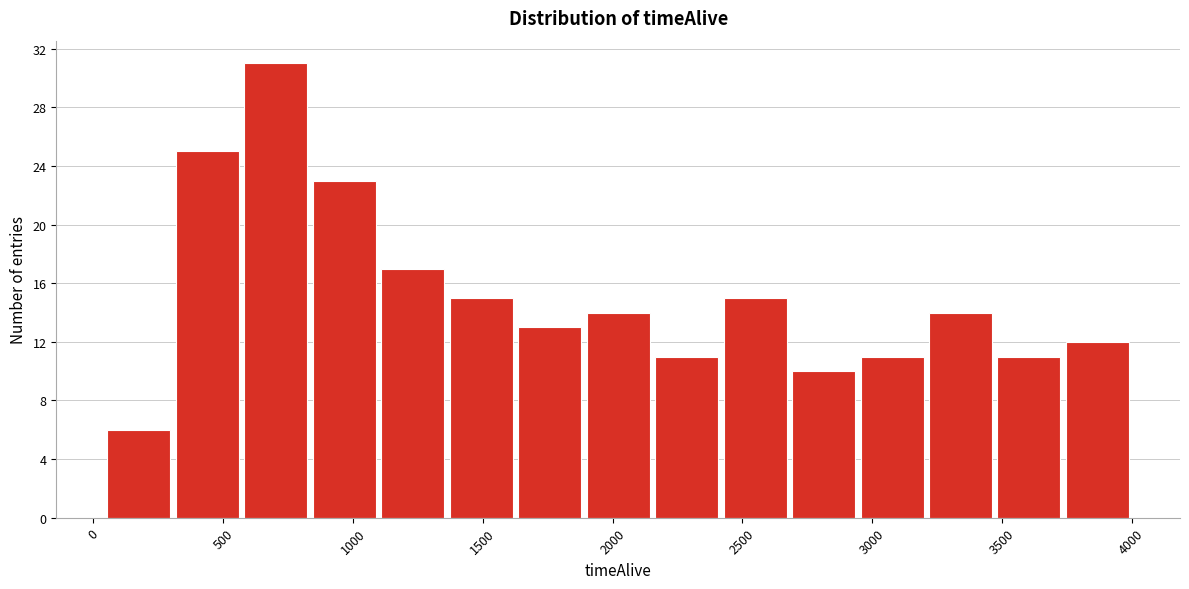

How tall is the bar that spans 1900 to 2150 on the x-axis? Neither the bar edges nor the heights are printed on the chart, so give them approximately, as read against the axes.

14